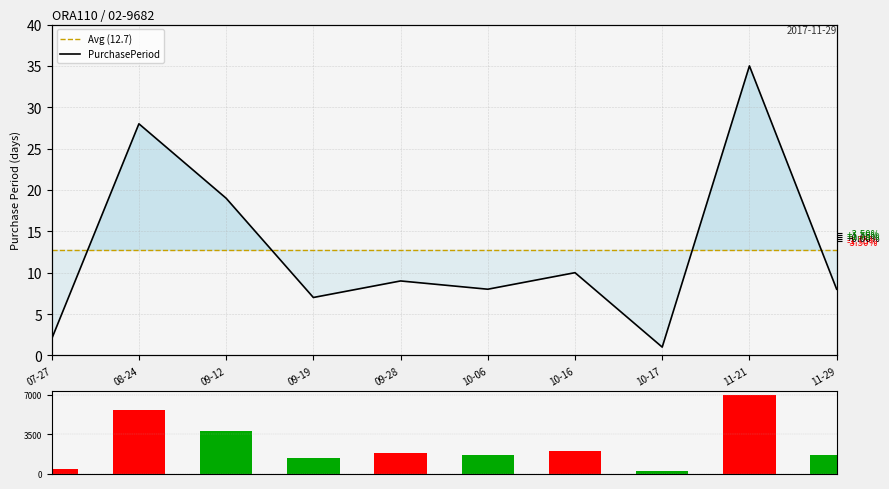

What is the label of the 2nd bar from the left?

08-24